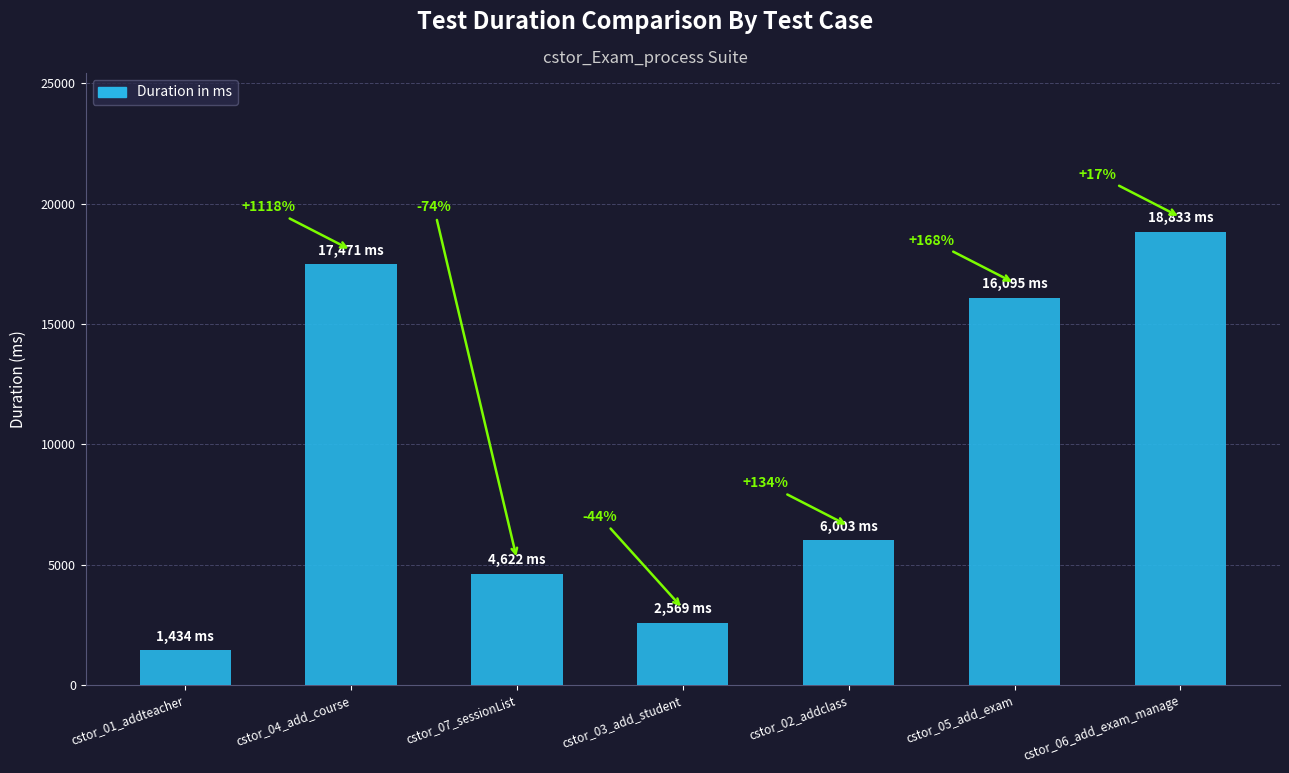

How many bars are there in total?

7